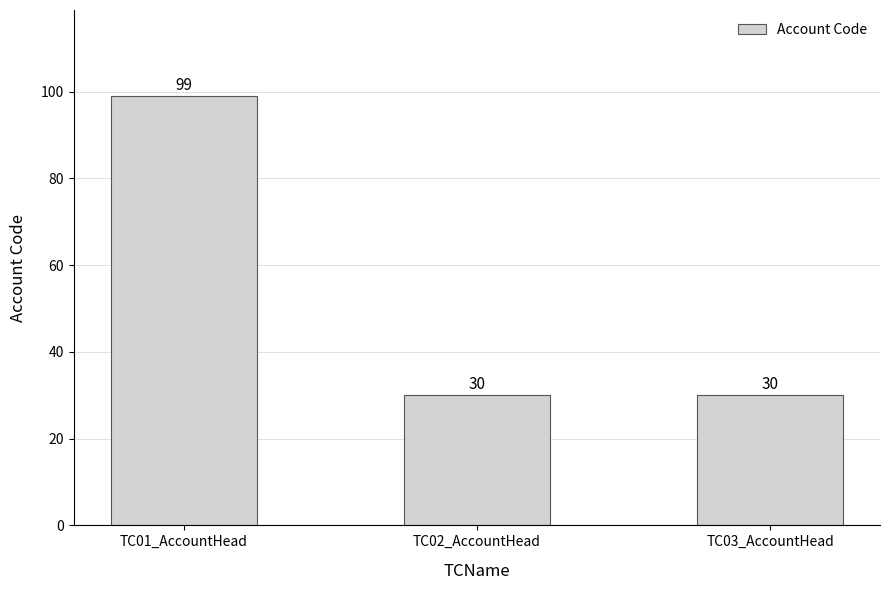

How many distinct data groups are displayed?

1